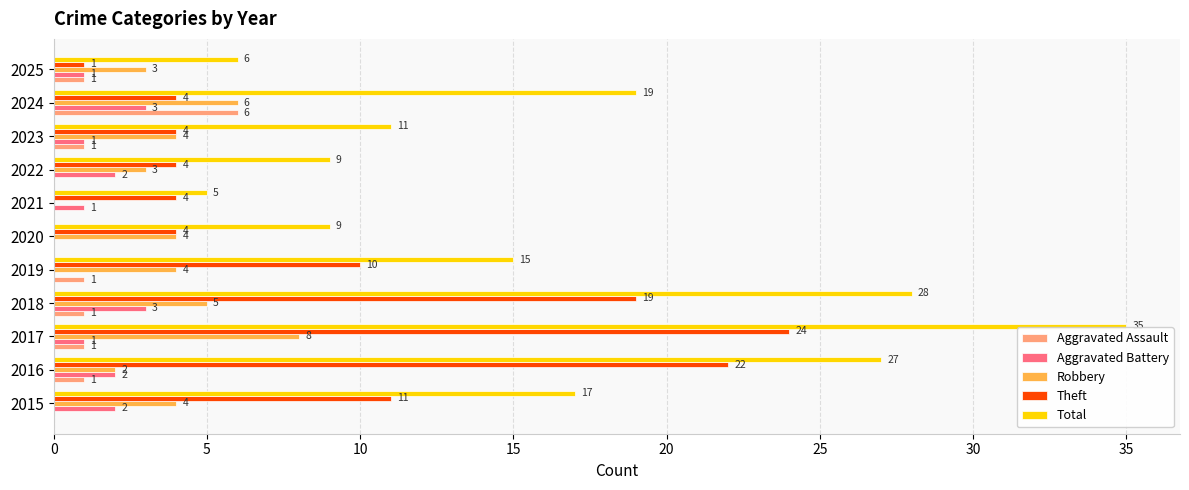

Which label corresponds to the largest value in the chart?

2017